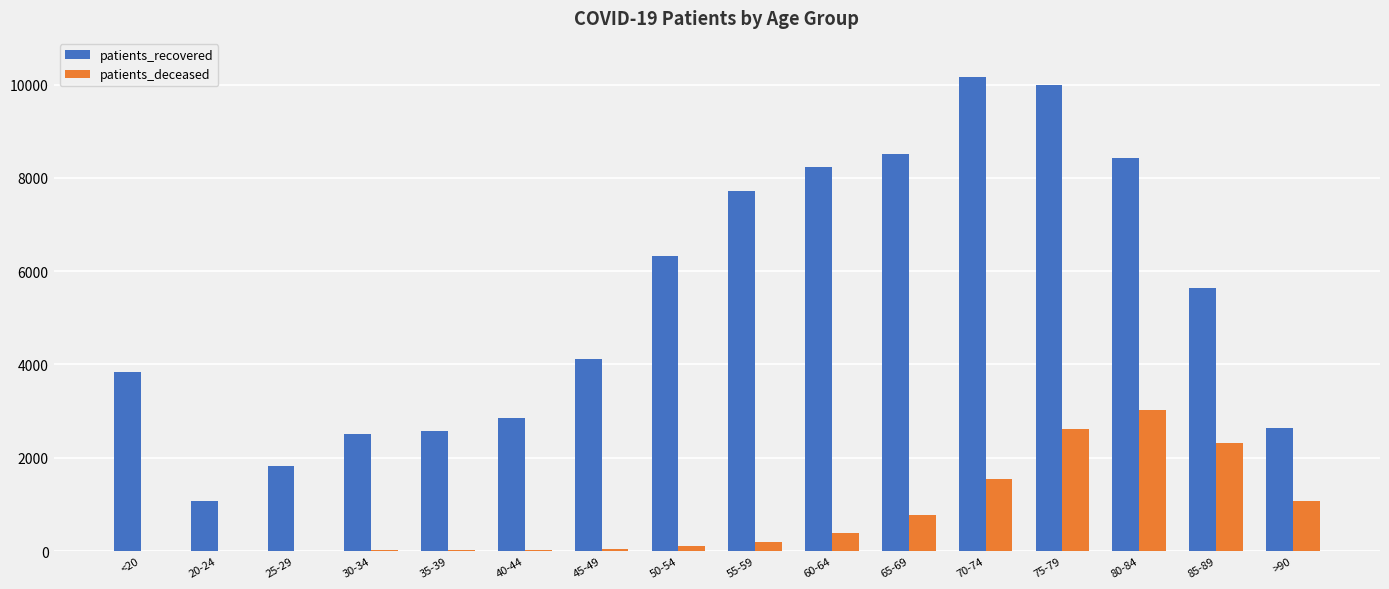

Where is patients_recovered nearest to the value 5613?

85-89